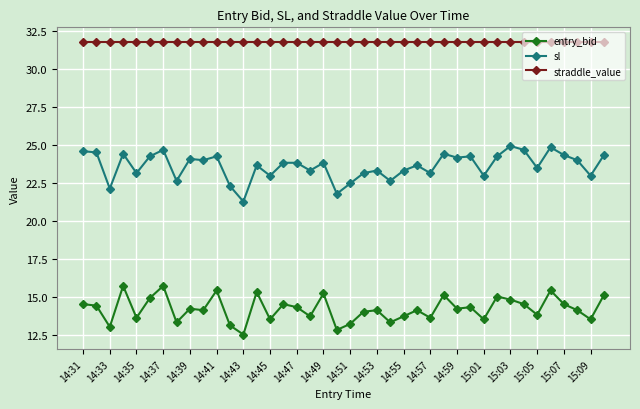

True or false: sl has more than 2 interior local peaks.

True